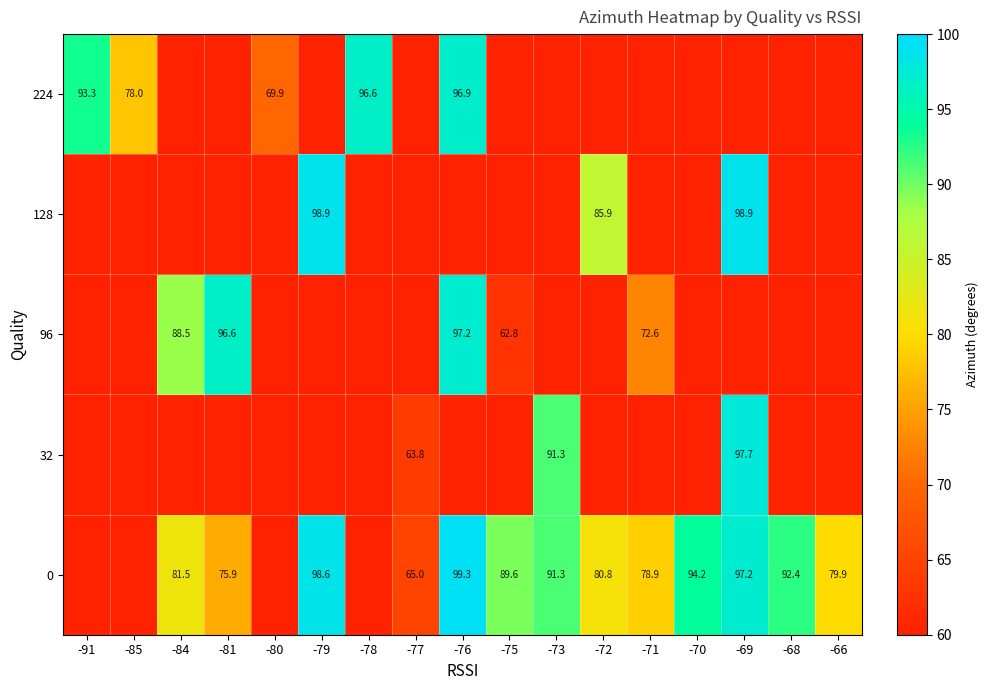

Which label corresponds to the largest value in the chart?

-76